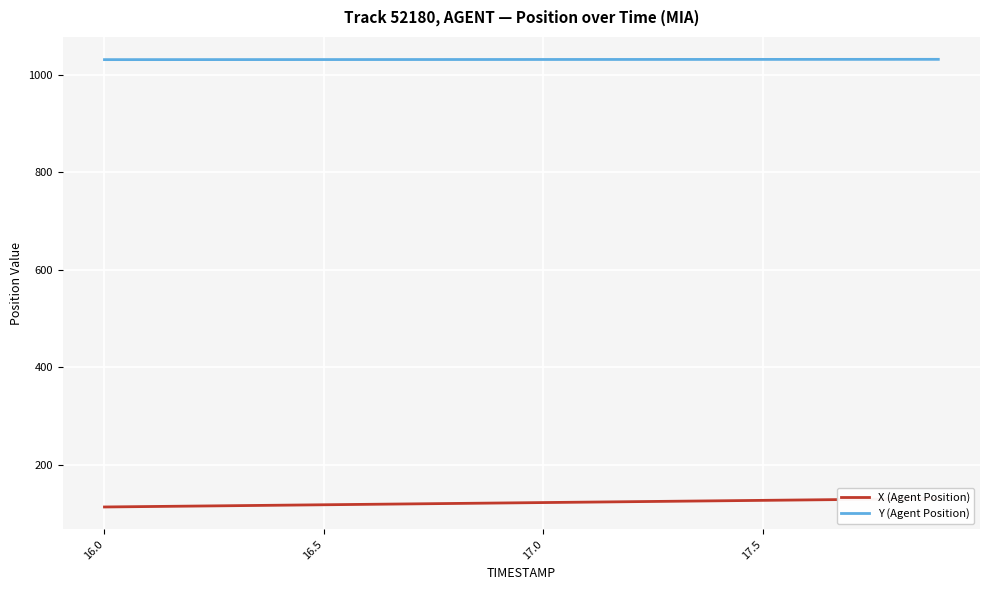

What is the difference between the maximum and minimum values in the X (Agent Position) series?

17.2